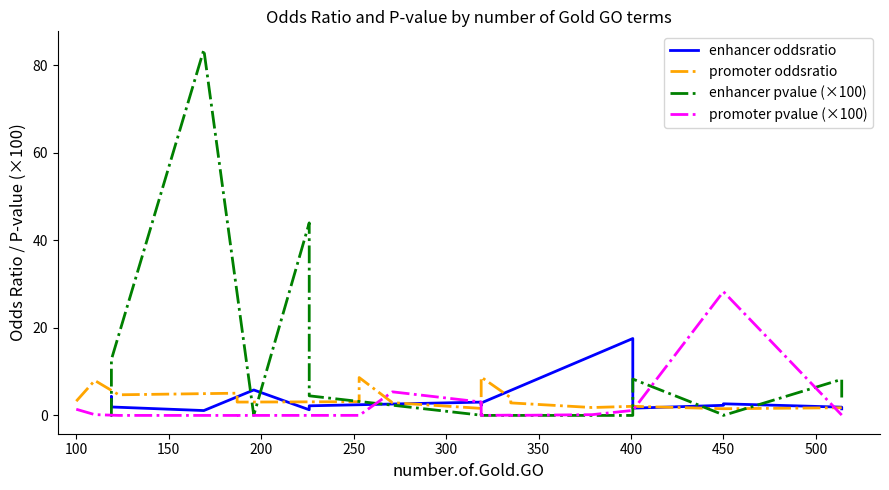

Rank the series at 50 from highest to lowest value.

enhancer oddsratio, promoter oddsratio, promoter pvalue (×100), enhancer pvalue (×100)